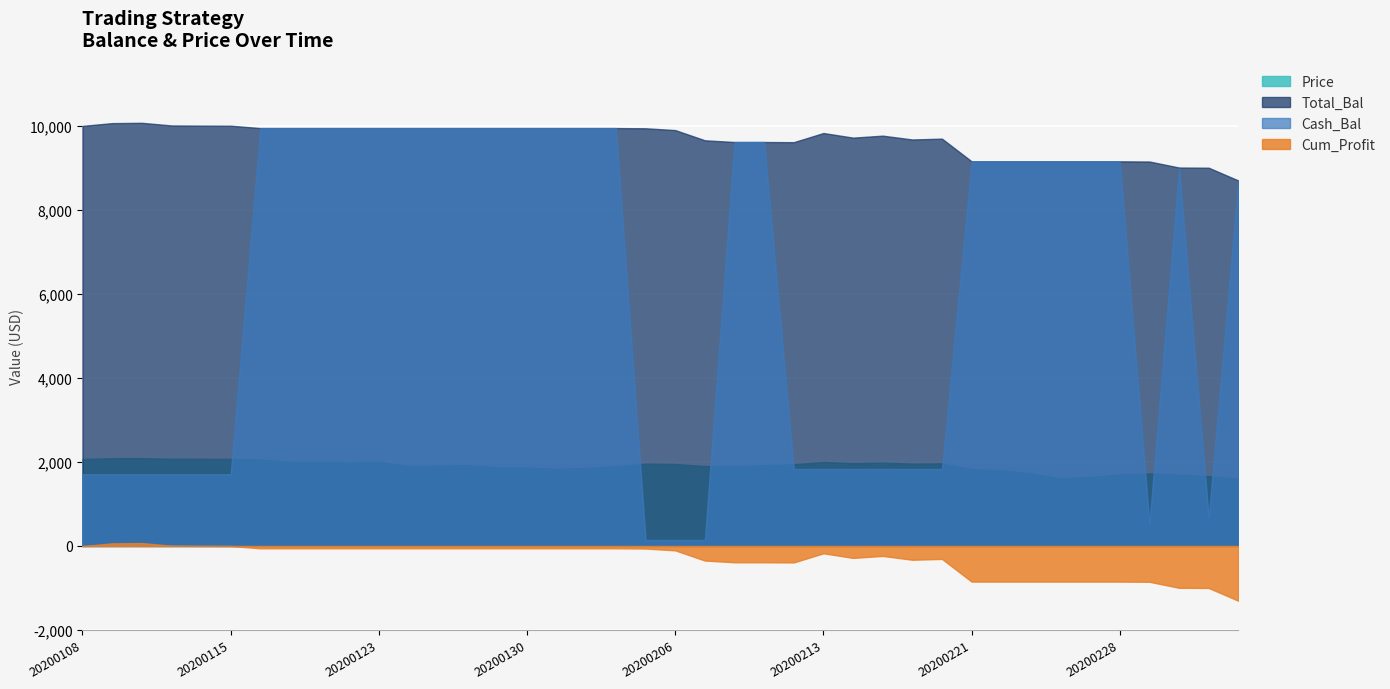

What is the maximum value for Cash_Bal?

9943.7